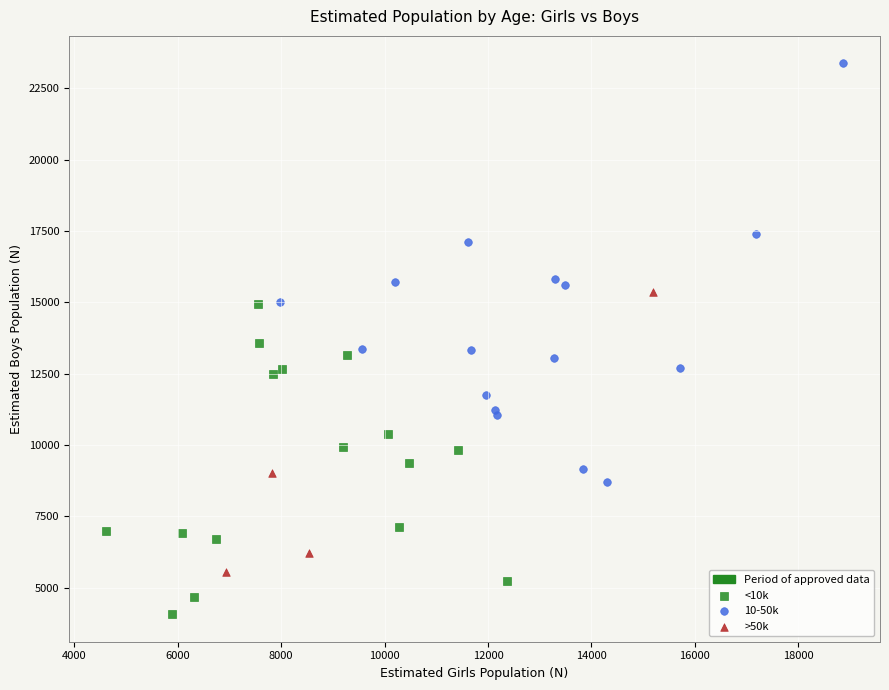

Which series reaches the minimum Y coordinate?

<10k